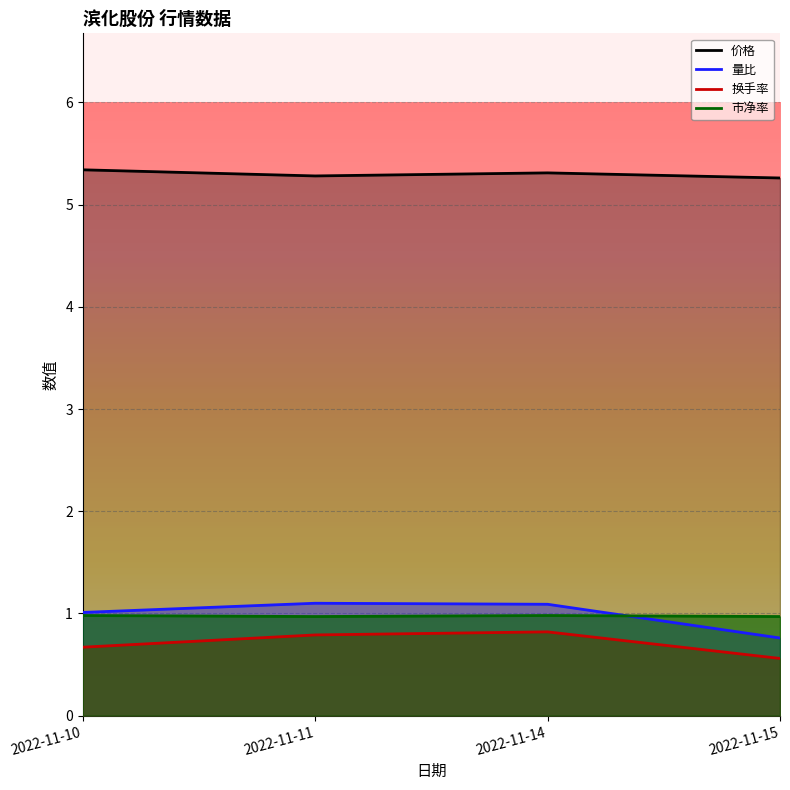

The 价格 series shows 5.3 at 2022-11-15. True or false?

True